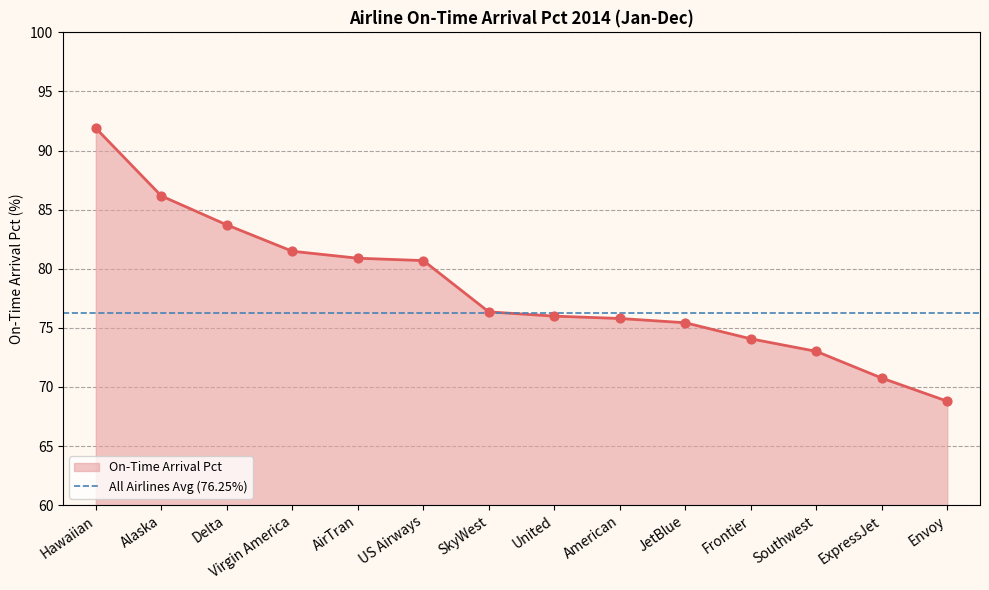

Between Alaska and AirTran, which is larger?

Alaska